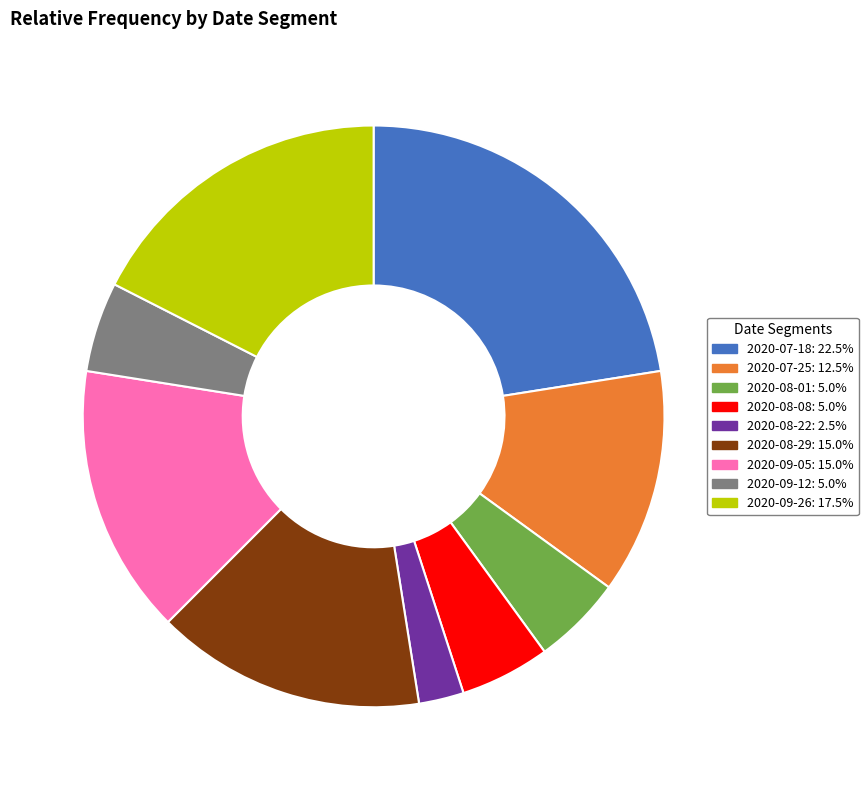

Does any single category account for the majority?

No